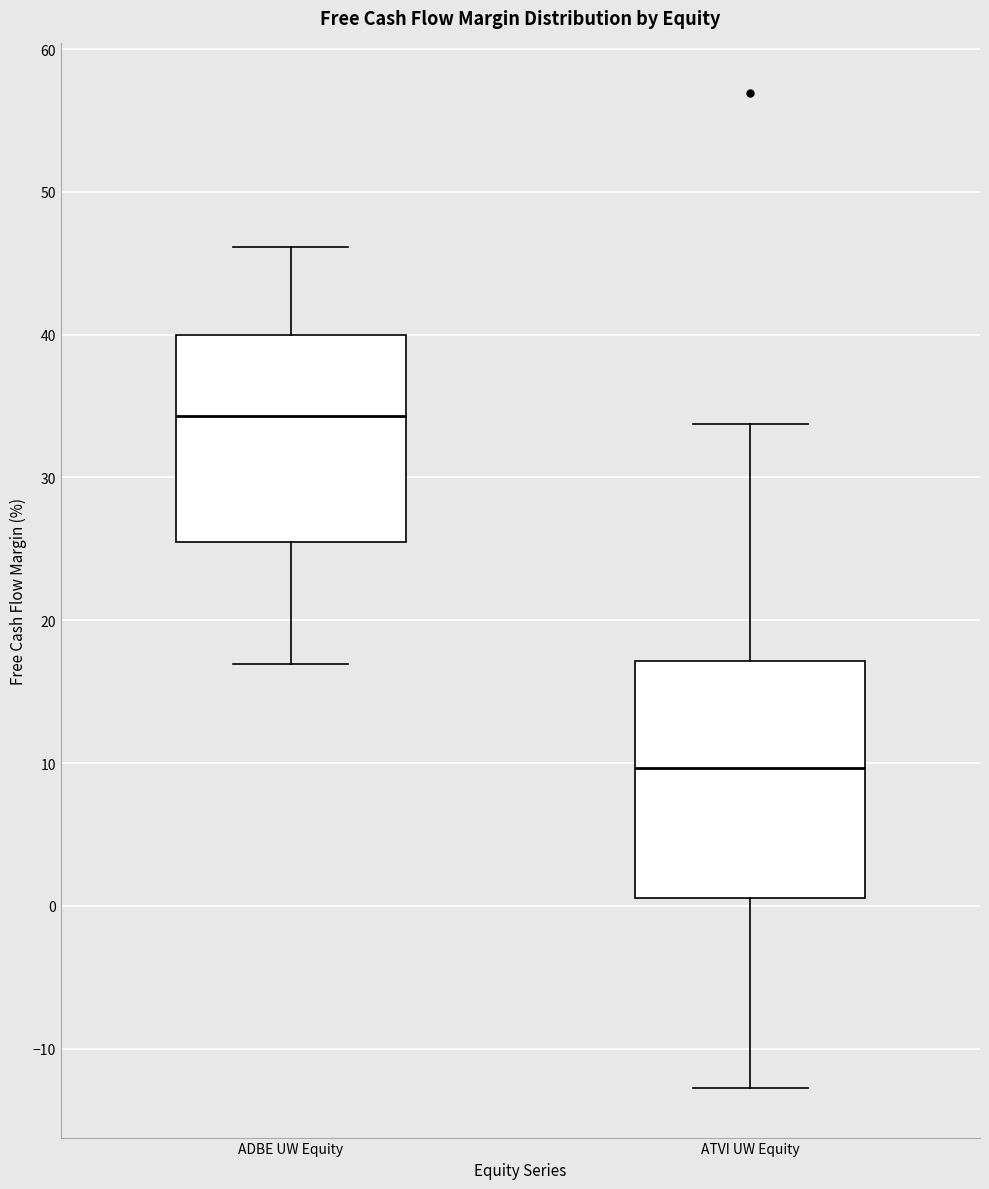

Reading left to right, read every box against the y-axis: the position of its median line, the range the box covers, and the ends of its whiskers. The values are not printed on the chart, so give them approximately, as read against the axis.

ADBE UW Equity: median 34, box 25 to 40, whiskers 17 to 46
ATVI UW Equity: median 10, box 1 to 17, whiskers -13 to 34